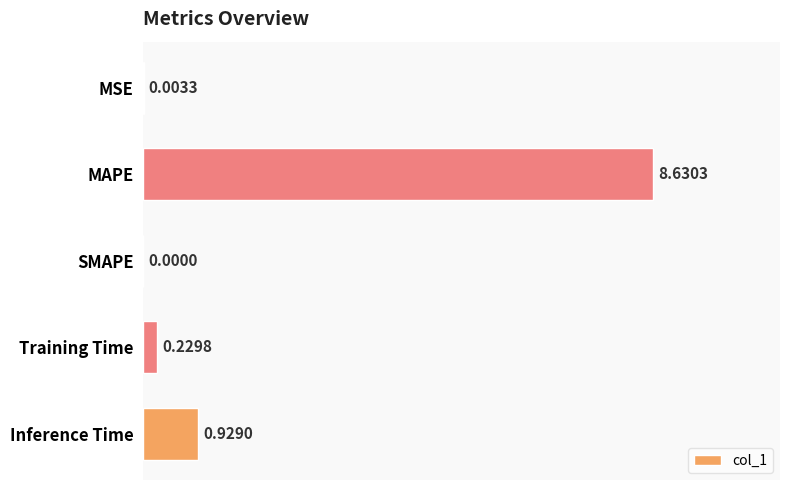

At which category does the chart reach its peak across all series?

MAPE